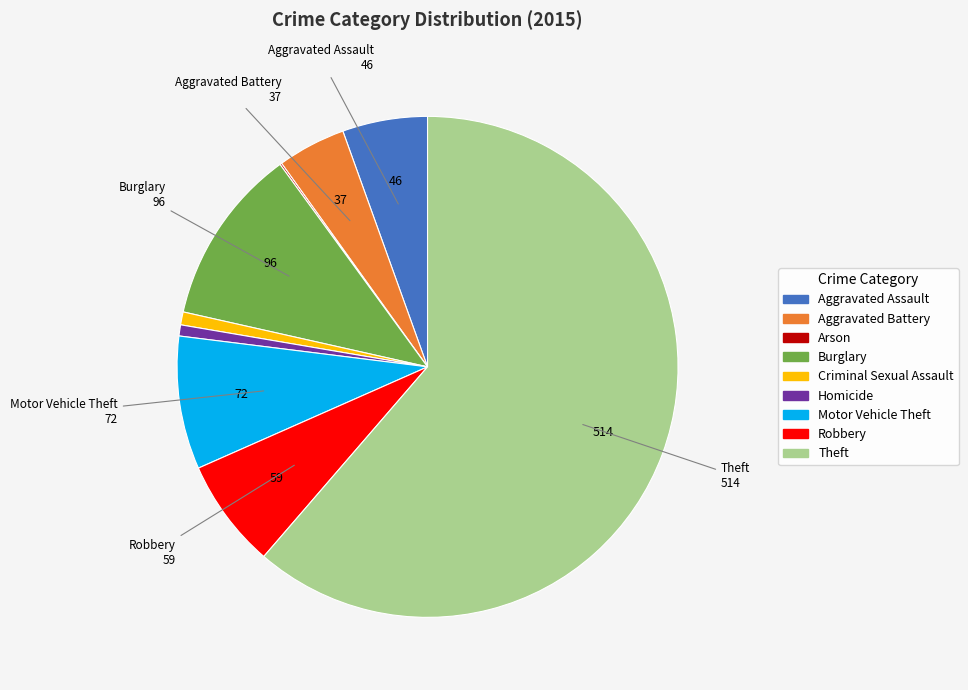

Is there a majority slice in this chart?

Yes